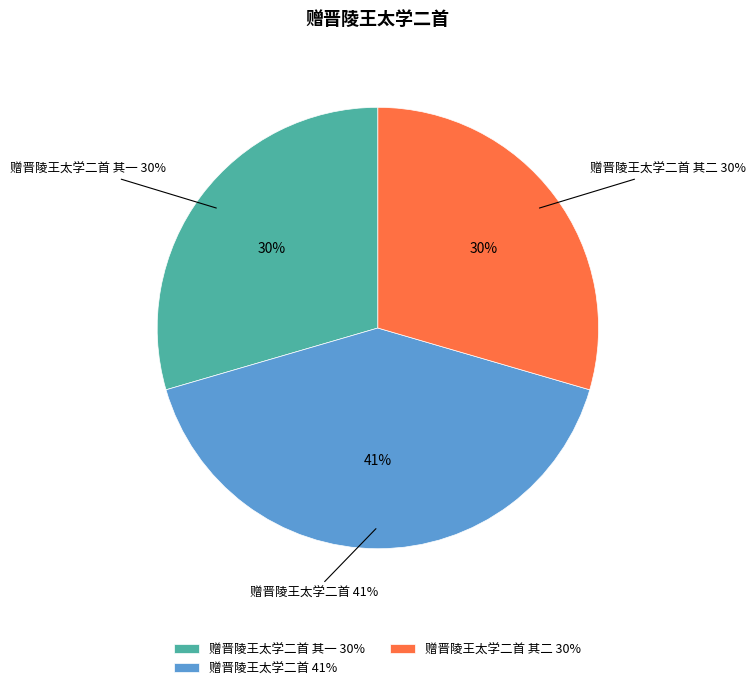

To the nearest percent, what portion does 赠晋陵王太学二首 其一 represent?

30%